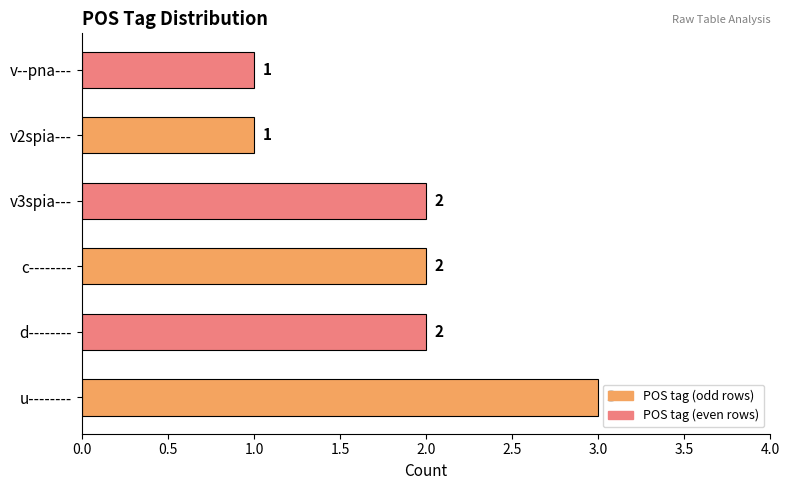

The value at v--pna--- is 2. True or false?

False